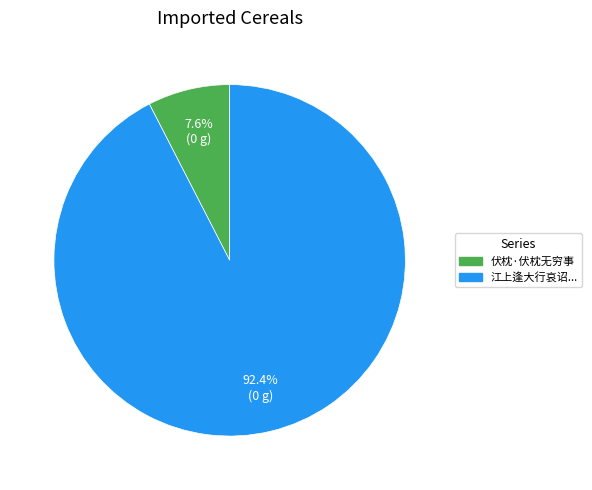

Is there any slice that represents more than half of the pie?

Yes